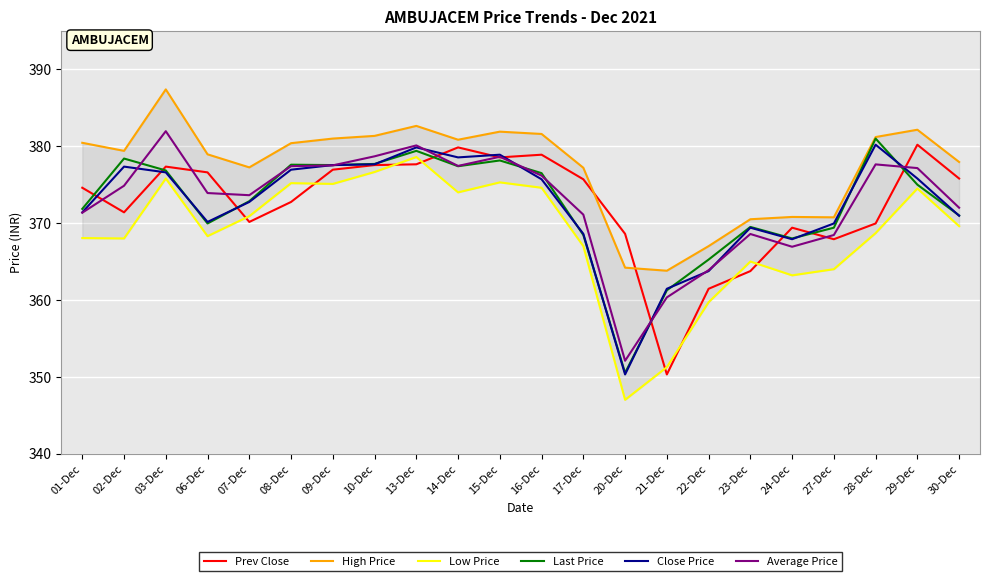

What is the highest value of the Close Price series?

380.2